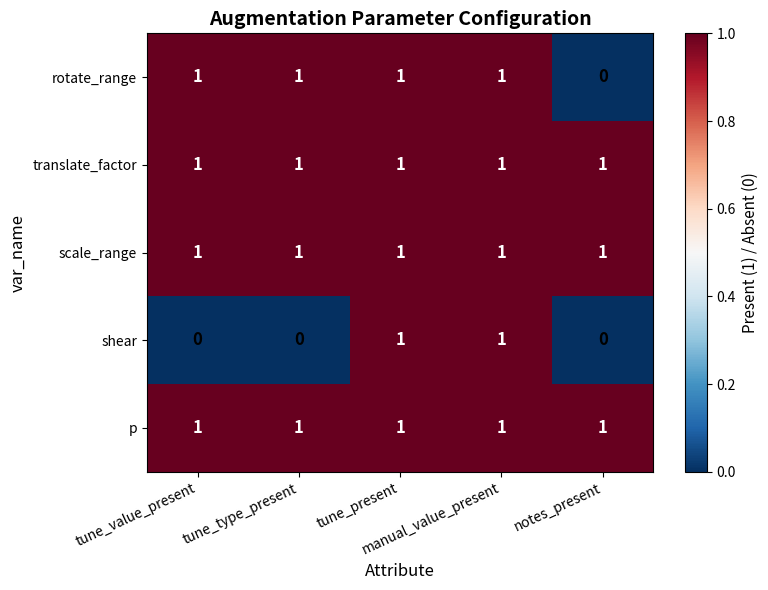

At how many categories does at least one series exceed 0?

5